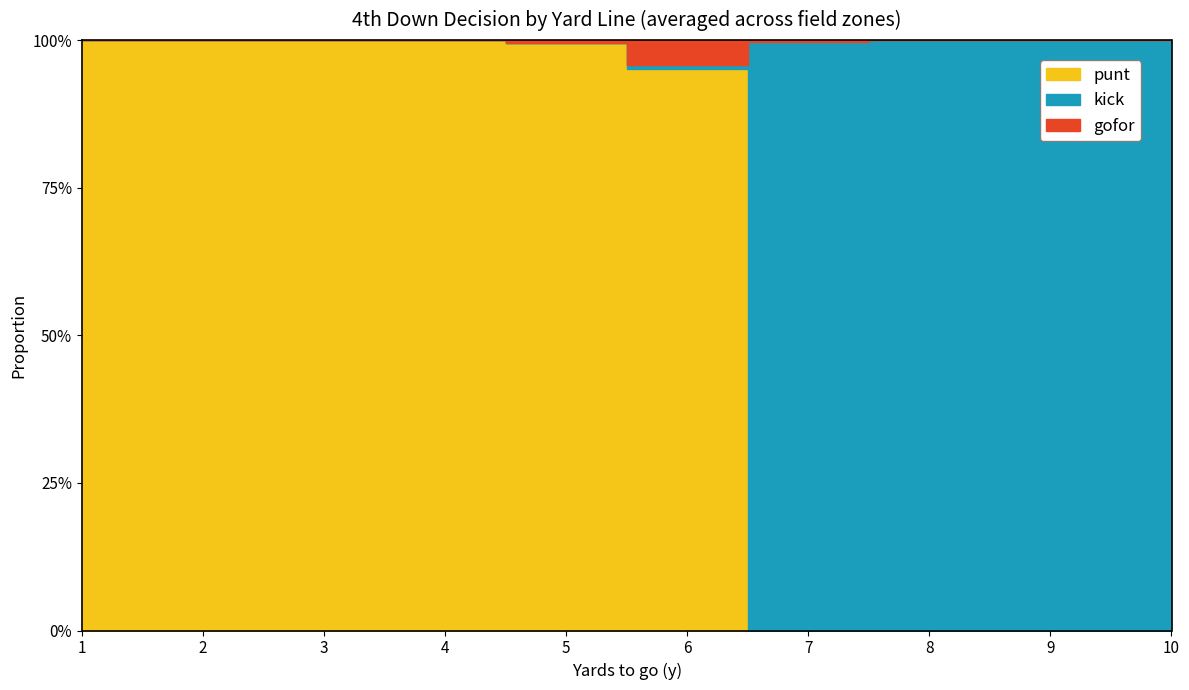

Which series changed the most between 1 and 2?

punt